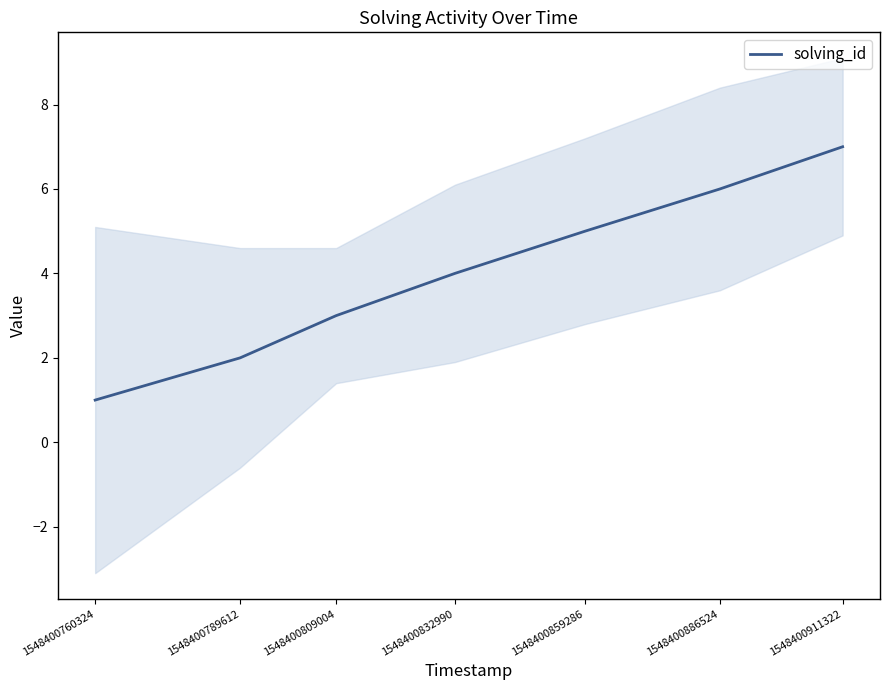

How many categories are shown in the chart?

7